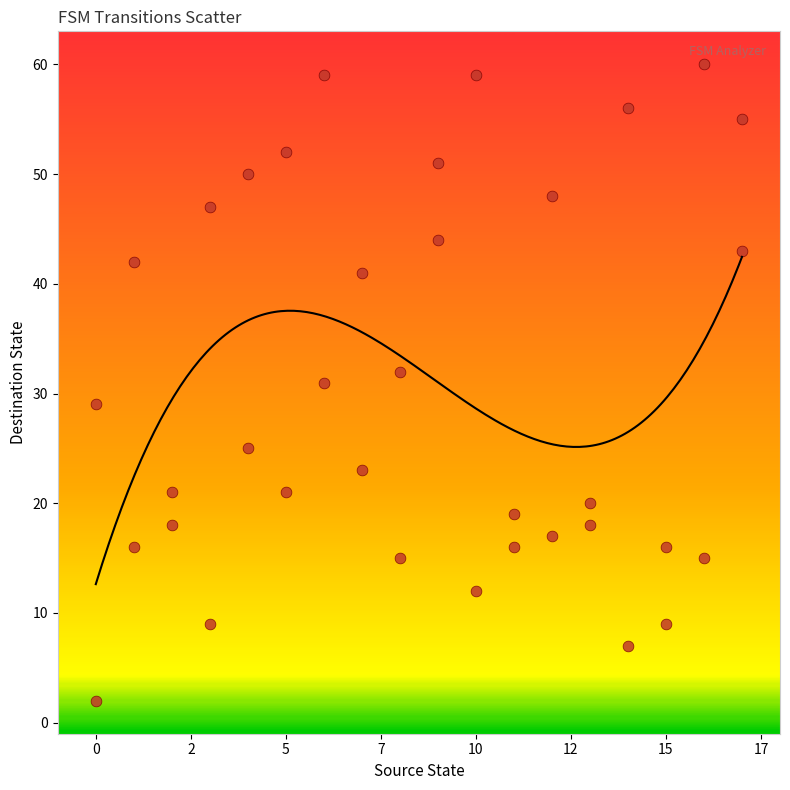

What is the range of Y values (max minus min)?

58